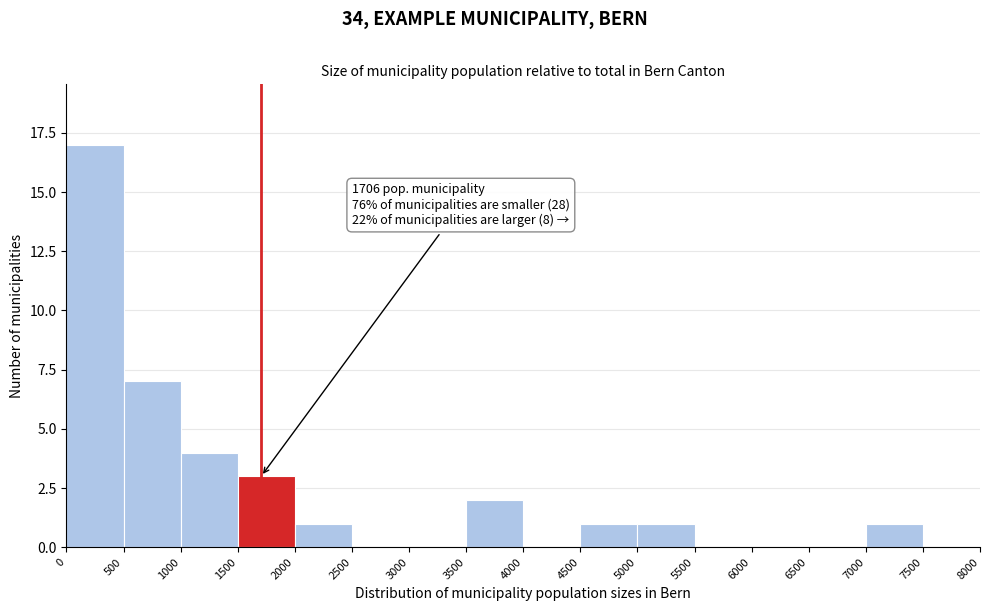

Over which range of the x-axis is the bar tallest?

0 to 500